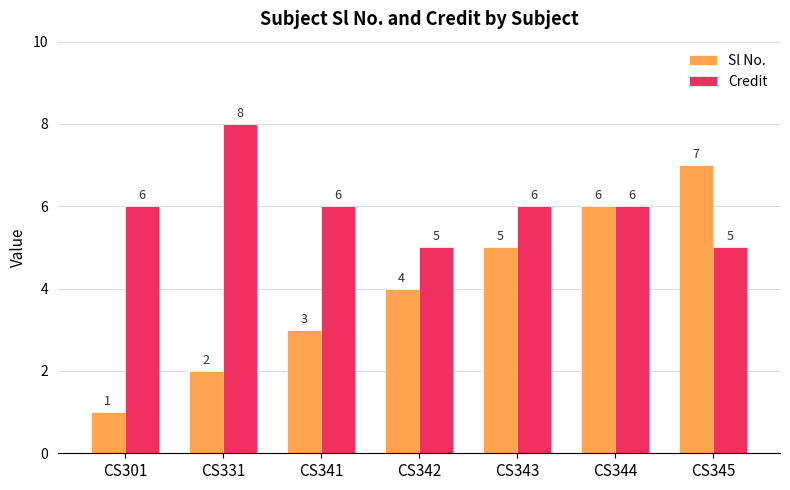

Reading left to right, what are all the values shown in this chart?

Sl No.: 1	2	3	4	5	6	7
Credit: 6	8	6	5	6	6	5